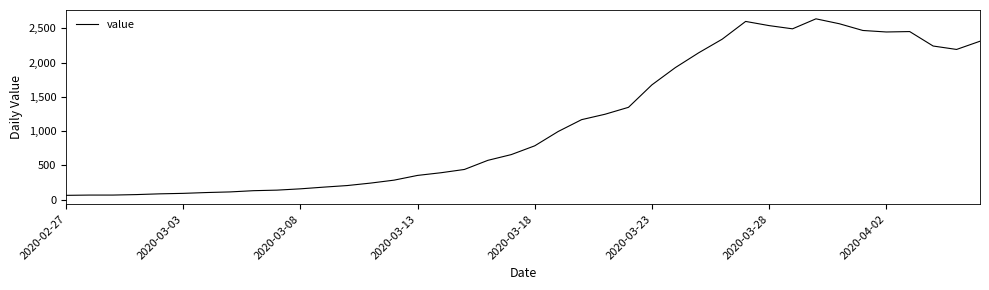

What is the difference between the maximum and minimum values?

2577